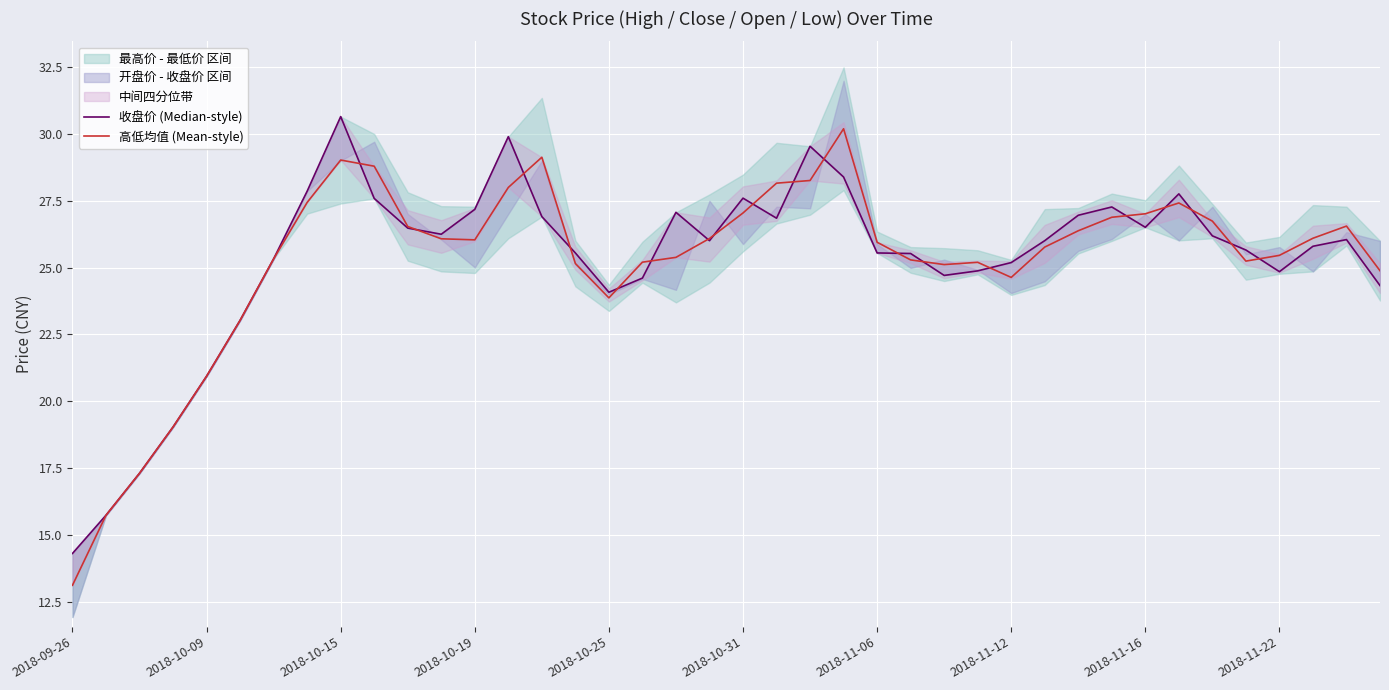

Which series has the widest spread of values?

高低均值 (Mean-style)